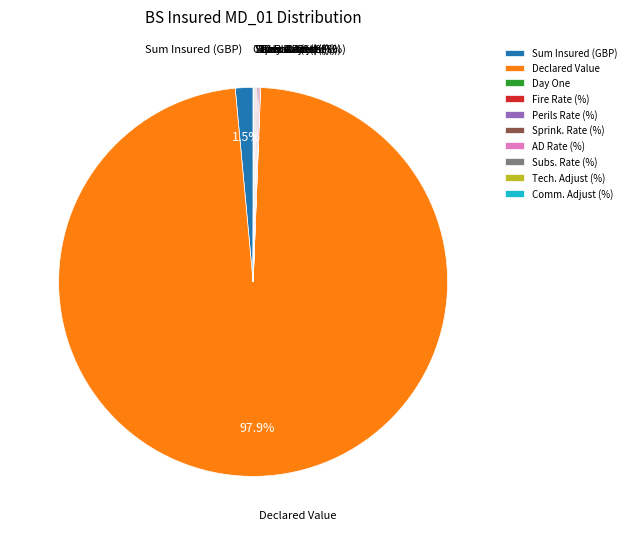

Do Declared Value and Sum Insured (GBP) together represent more than half of the pie?

Yes